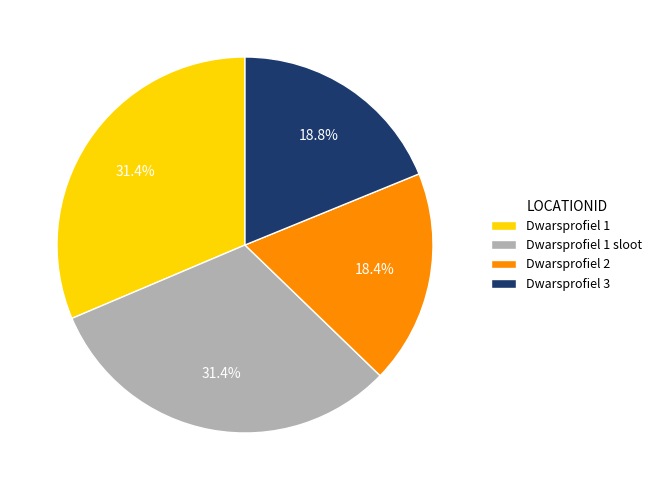

What portion of the pie excludes Dwarsprofiel 1?

68.6%